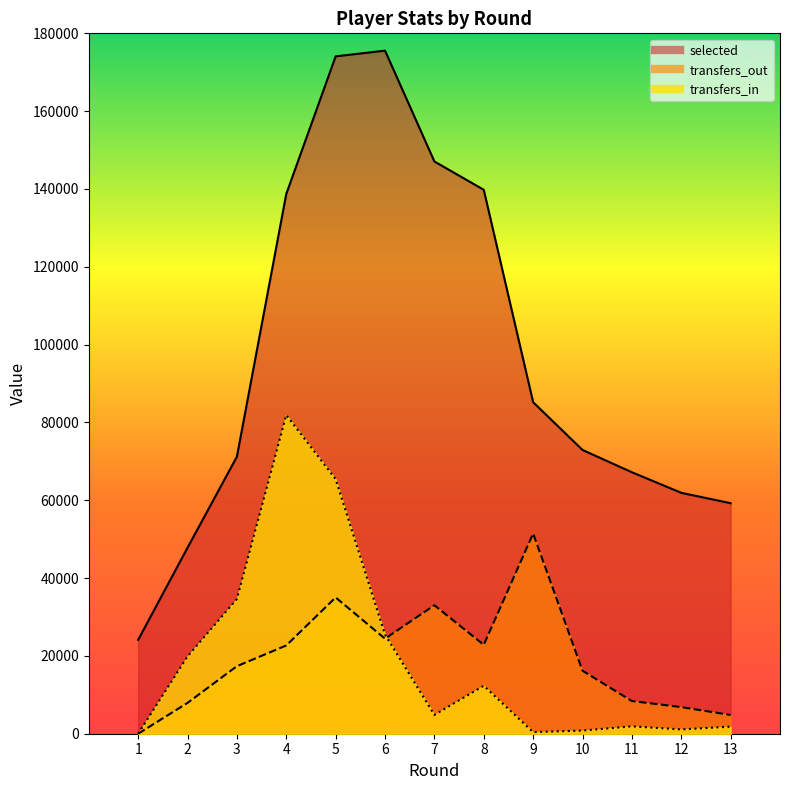

What is the difference between the highest and lowest values at 4?

116040